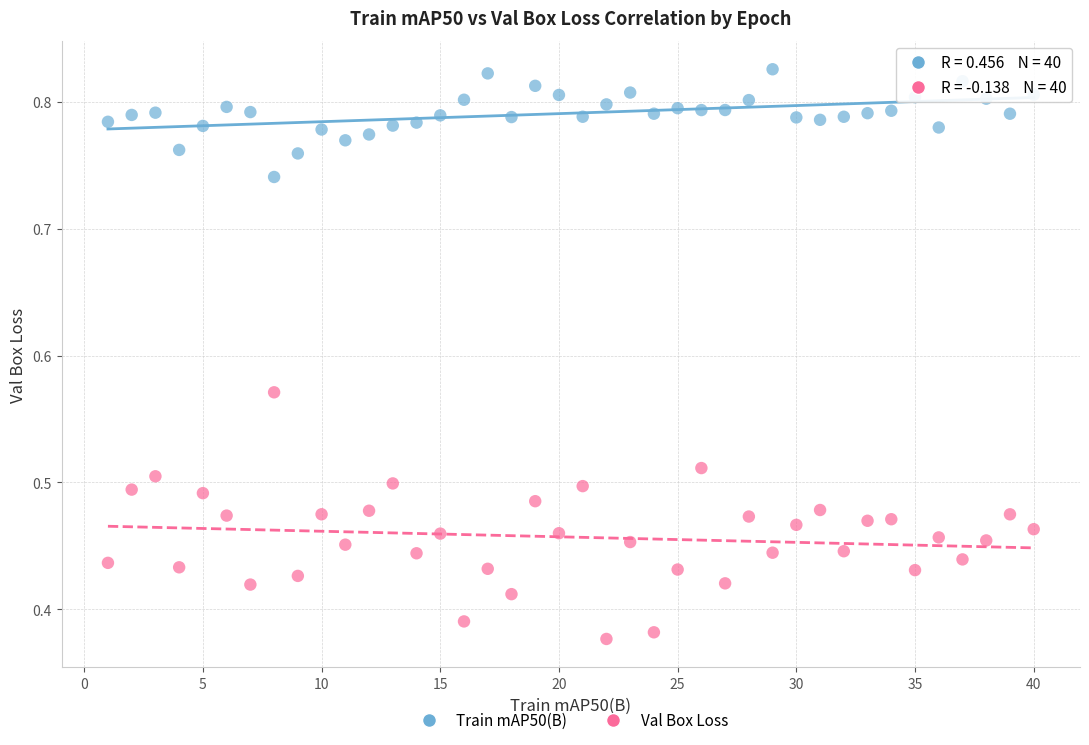

Which series has the widest spread of Y values?

Val Box Loss